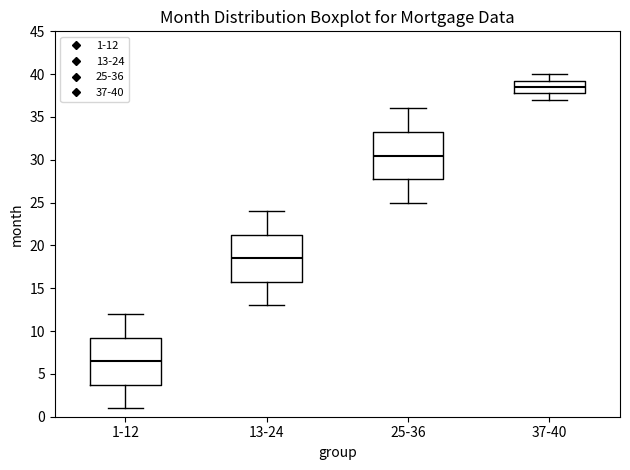

Which box has the highest median line?

37-40